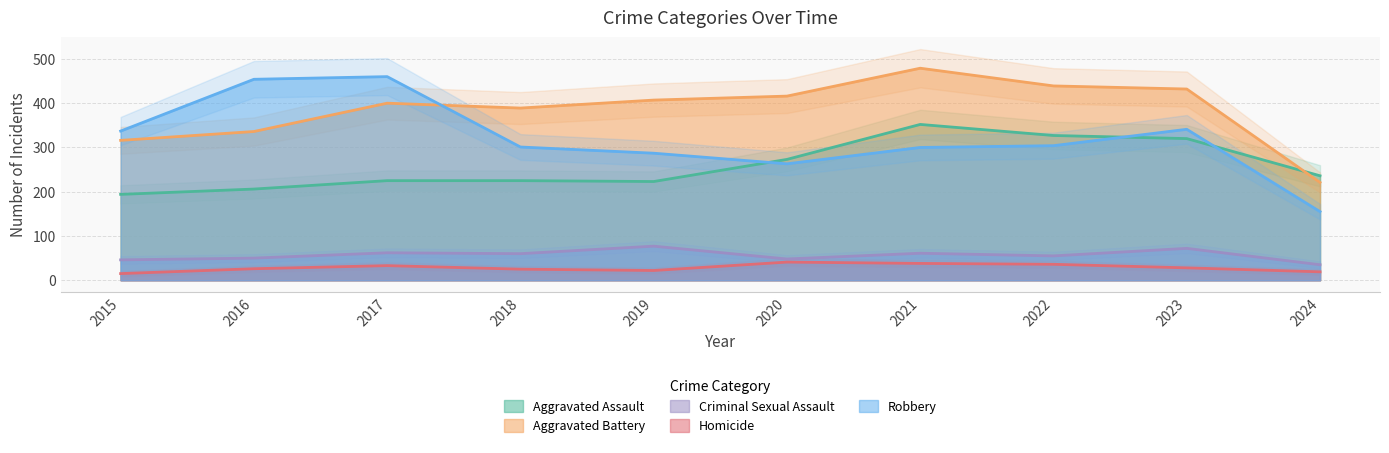

Reading left to right, what are all the values shown in this chart?

Aggravated Assault: 2015=194	2016=206	2017=225	2018=225	2019=223	2020=273	2021=352	2022=327	2023=320	2024=236
Aggravated Battery: 2015=316	2016=336	2017=400	2018=389	2019=407	2020=416	2021=479	2022=439	2023=432	2024=221
Criminal Sexual Assault: 2015=46	2016=50	2017=62	2018=60	2019=77	2020=48	2021=61	2022=55	2023=72	2024=35
Homicide: 2015=15	2016=26	2017=33	2018=25	2019=22	2020=41	2021=38	2022=36	2023=28	2024=19
Robbery: 2015=337	2016=454	2017=460	2018=301	2019=287	2020=263	2021=300	2022=304	2023=341	2024=155